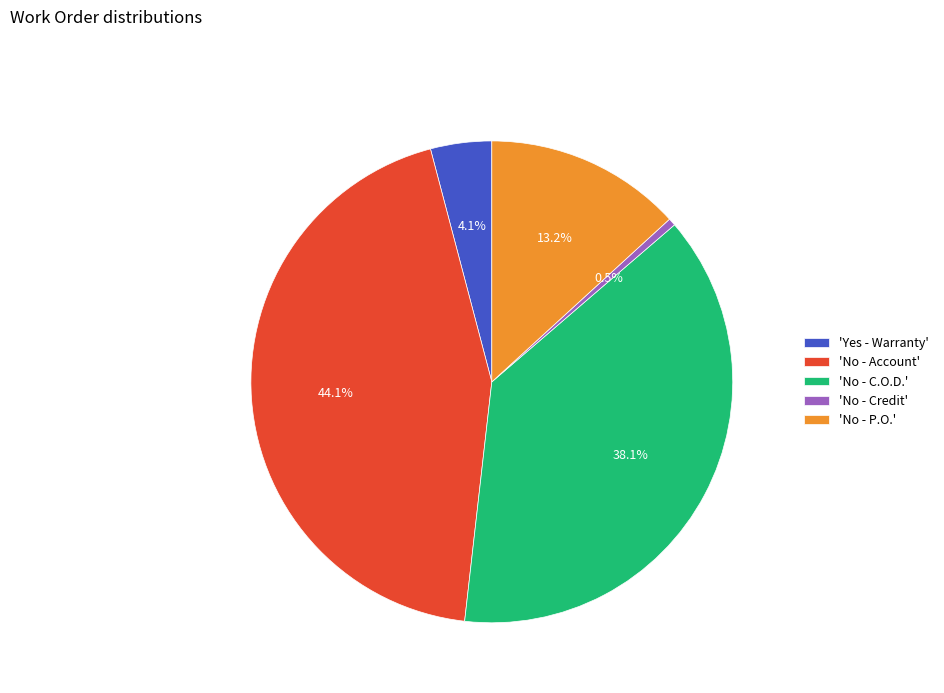

Combined, what portion of the pie is 'No - P.O.' and 'No - Account'?

57.3%